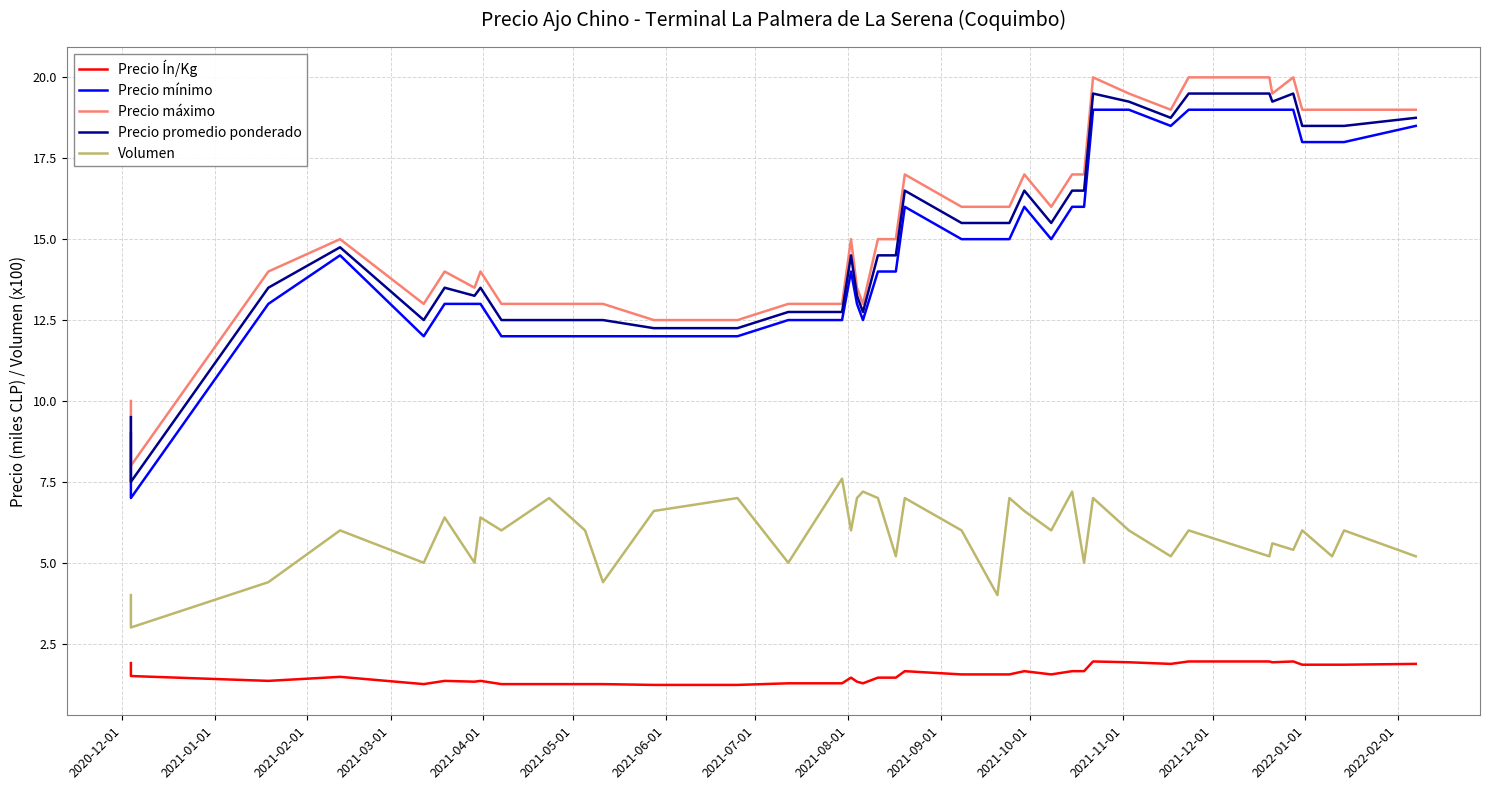

Reading left to right, extract all data points from this chart.

Precio Ín/Kg: 1.9	1.5	1.4	1.5	1.2	1.4	1.3	1.4	1.2	1.2	1.2	1.2	1.2	1.2	1.3	1.3	1.4	1.3	1.3	1.4	1.4	1.6	1.6	1.6	1.6	1.6	1.6	1.6	1.6	1.9	1.9	1.9	1.9	1.9	1.9	1.9	1.9	1.9	1.9	1.9
Precio mínimo: 9.0	7.0	13.0	14.5	12.0	13.0	13.0	13.0	12.0	12.0	12.0	12.0	12.0	12.0	12.5	12.5	14.0	13.0	12.5	14.0	14.0	16.0	15.0	15.0	15.0	16.0	15.0	16.0	16.0	19.0	19.0	18.5	19.0	19.0	19.0	19.0	18.0	18.0	18.0	18.5
Precio máximo: 10.0	8.0	14.0	15.0	13.0	14.0	13.5	14.0	13.0	13.0	13.0	13.0	12.5	12.5	13.0	13.0	15.0	13.5	13.0	15.0	15.0	17.0	16.0	16.0	16.0	17.0	16.0	17.0	17.0	20.0	19.5	19.0	20.0	20.0	19.5	20.0	19.0	19.0	19.0	19.0
Precio promedio ponderado: 9.5	7.5	13.5	14.8	12.5	13.5	13.2	13.5	12.5	12.5	12.5	12.5	12.2	12.2	12.8	12.8	14.5	13.2	12.8	14.5	14.5	16.5	15.5	15.5	15.5	16.5	15.5	16.5	16.5	19.5	19.2	18.8	19.5	19.5	19.2	19.5	18.5	18.5	18.5	18.8
Volumen: 4.0	3.0	4.4	6.0	5.0	6.4	5.0	6.4	6.0	7.0	6.0	4.4	6.6	7.0	5.0	7.6	6.0	7.0	7.2	7.0	5.2	7.0	6.0	4.0	7.0	6.6	6.0	7.2	5.0	7.0	6.0	5.2	6.0	5.2	5.6	5.4	6.0	5.2	6.0	5.2